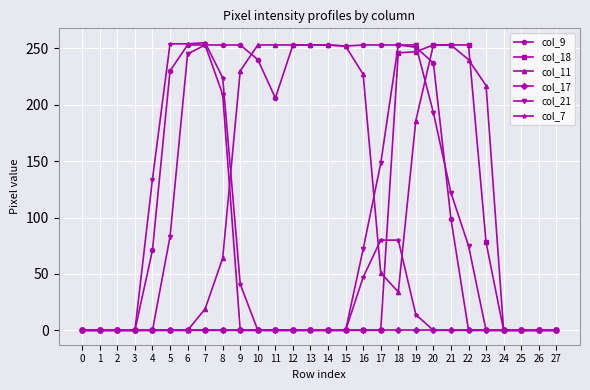

What value does the col_9 series have at 4, to the nearest 5?

70